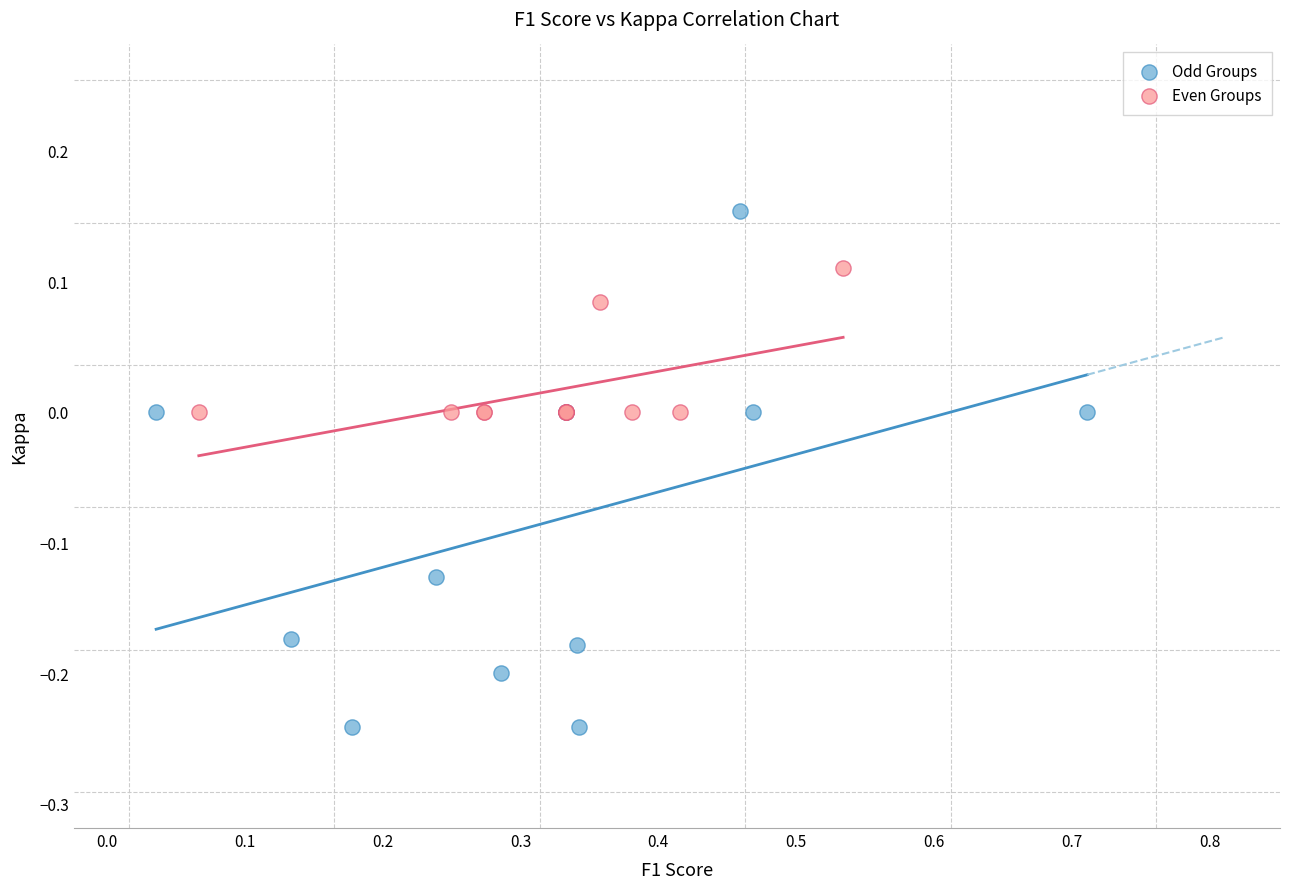

Which series has the widest spread of Y values?

Odd Groups